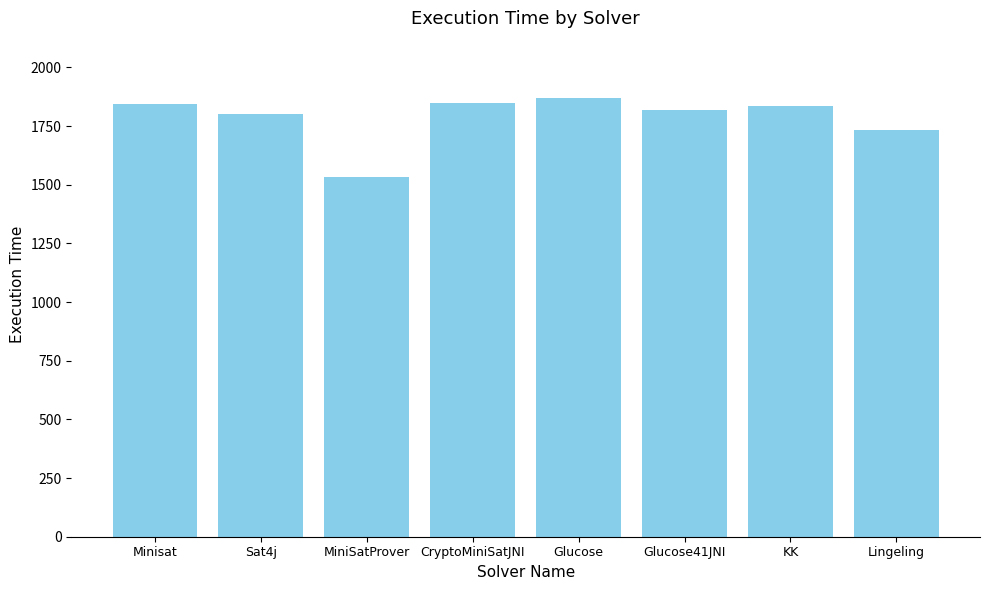

The chart shows a value of 1535 at MiniSatProver. True or false?

True